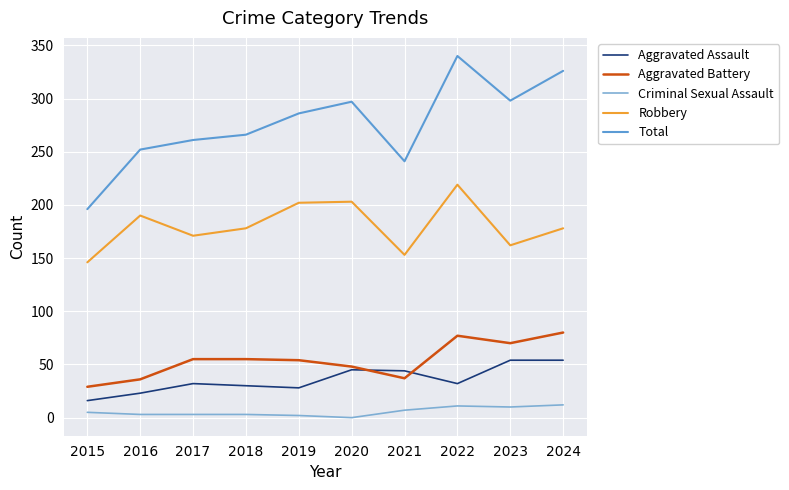

Which category has the highest value across all series?

2022